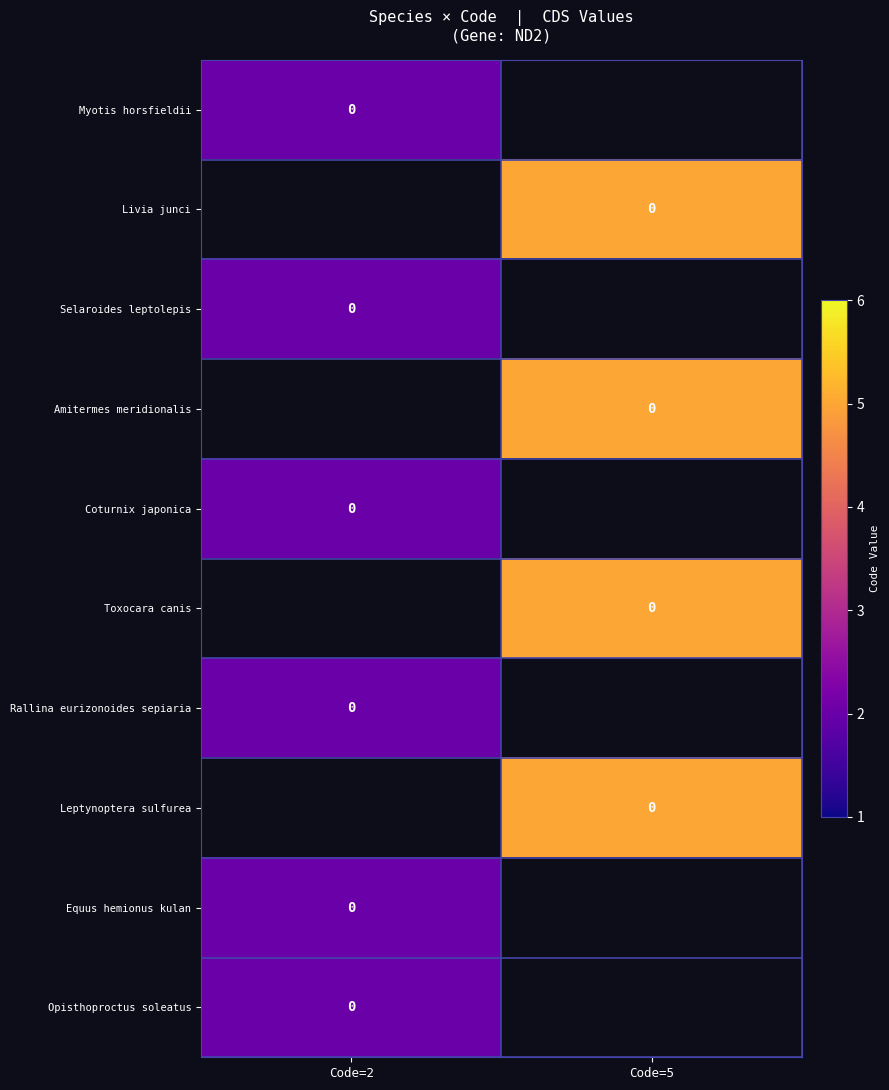

Which has a higher value, Code=5 or Code=2?

Code=2